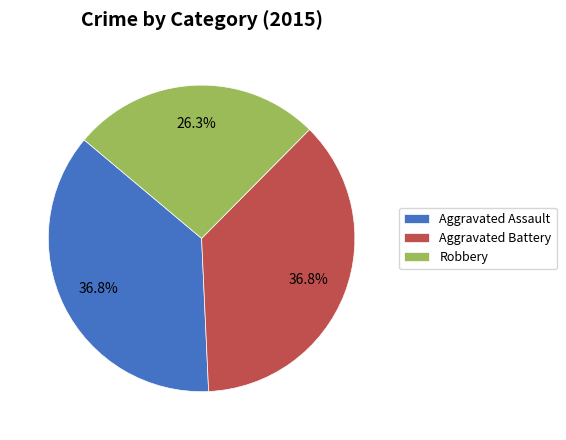

What is the ratio of the value at Aggravated Battery to the value at Aggravated Assault?

1.0